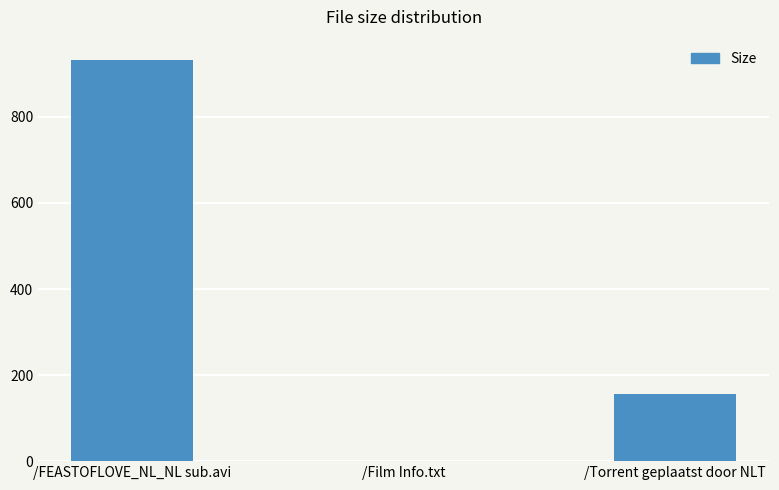

Which category has the highest value across all series?

/FEASTOFLOVE_NL_NL sub.avi